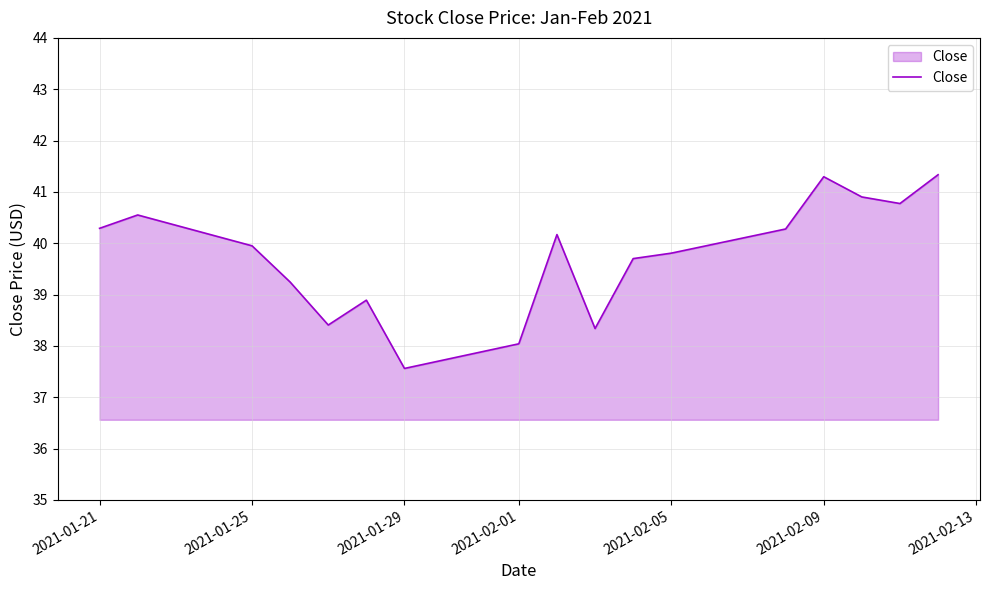

What is the maximum value shown in the chart?

41.3